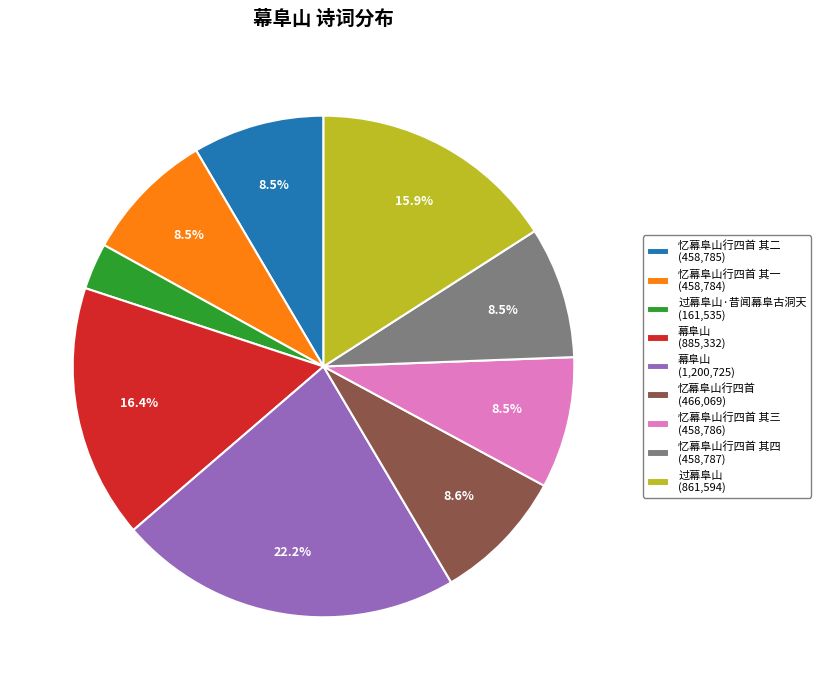

Count the number of slices in the pie.

9